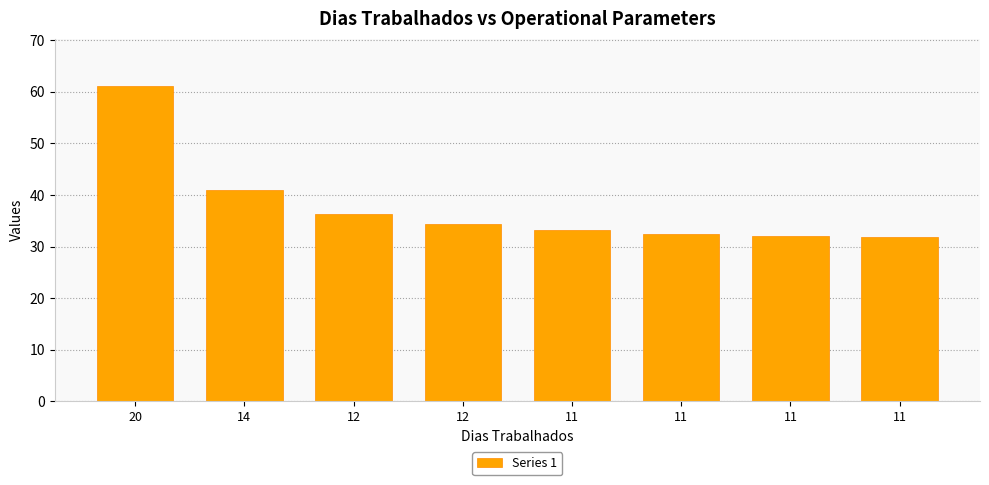

Does the chart contain any negative values?

No